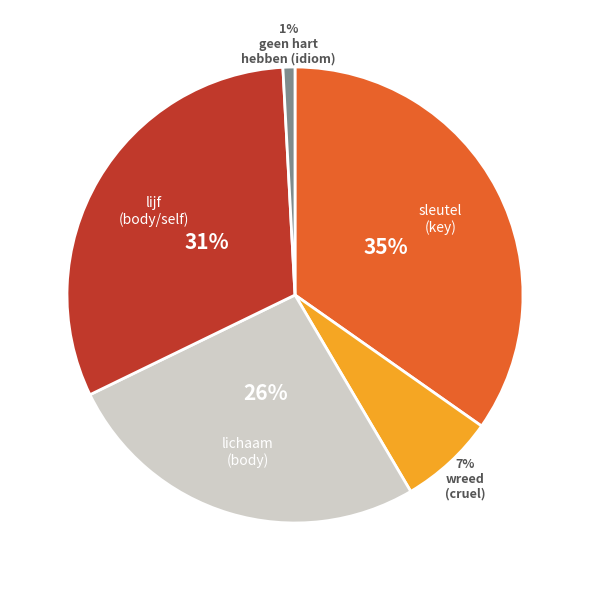

Is there any slice that represents more than half of the pie?

No